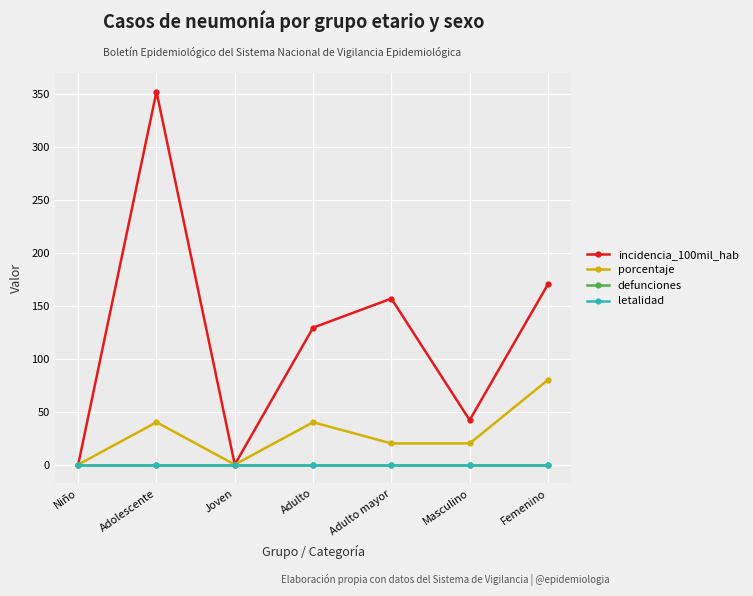

At which label does incidencia_100mil_hab reach its peak?

Adolescente